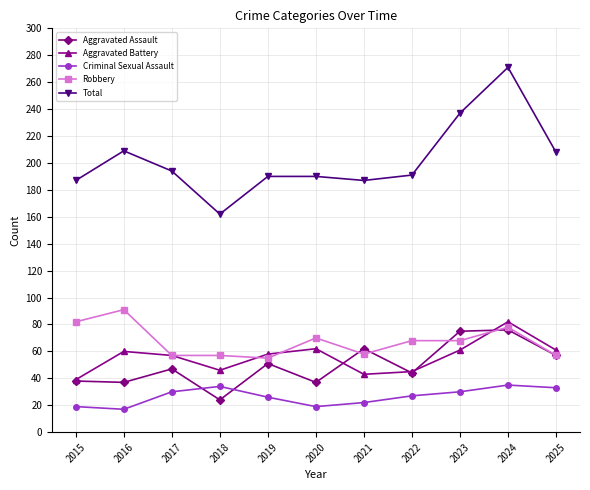

What value does the Criminal Sexual Assault series have at 2020?

19